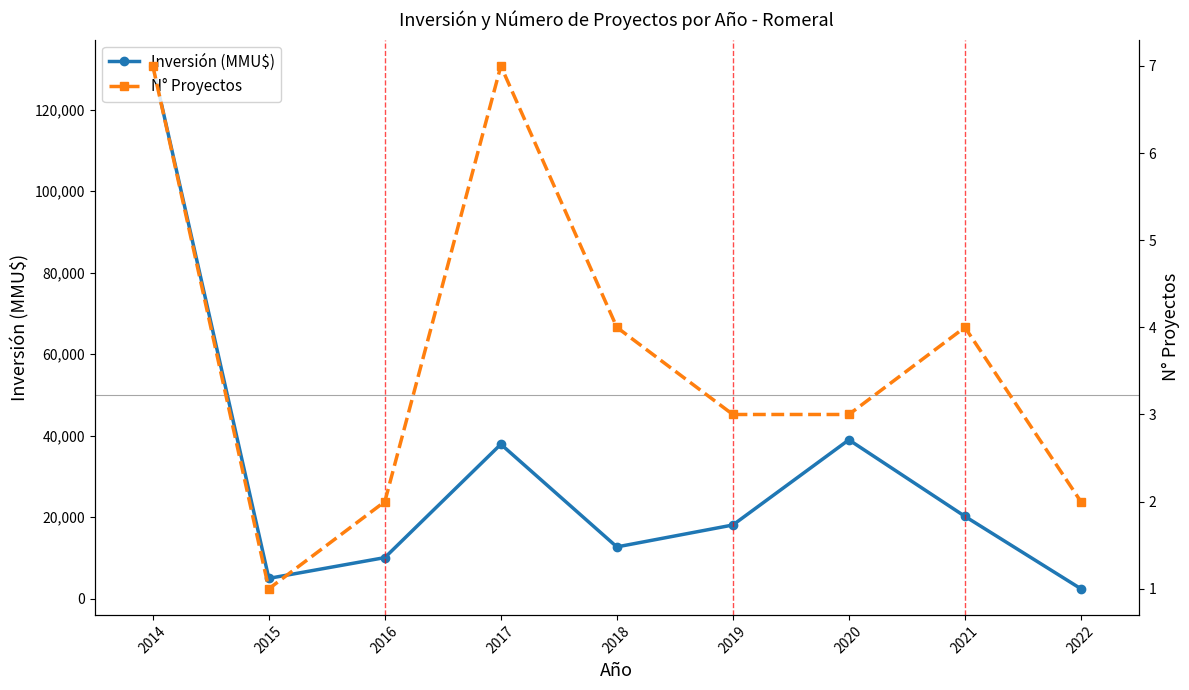

What is the maximum value for Inversión (MMU$)?

130760